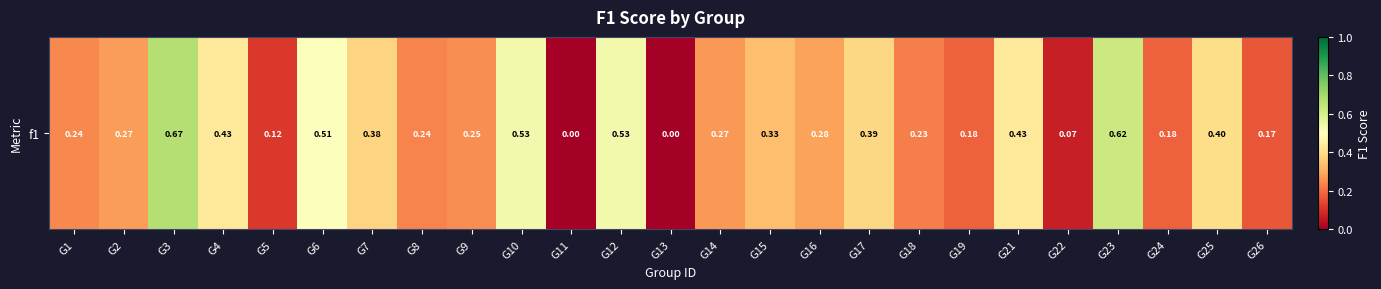

What is the average value?

0.3